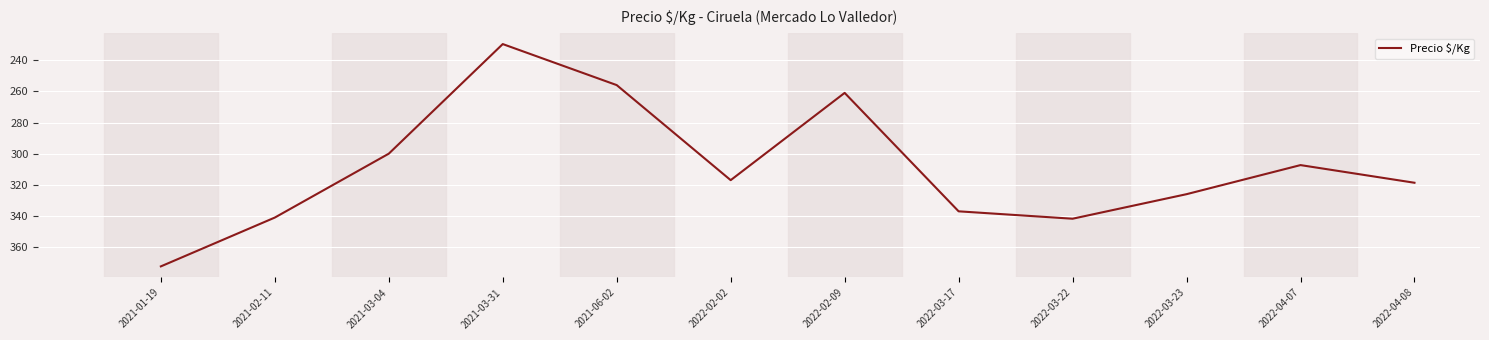

Is it true that the value at 2022-03-22 is 341.8?

True